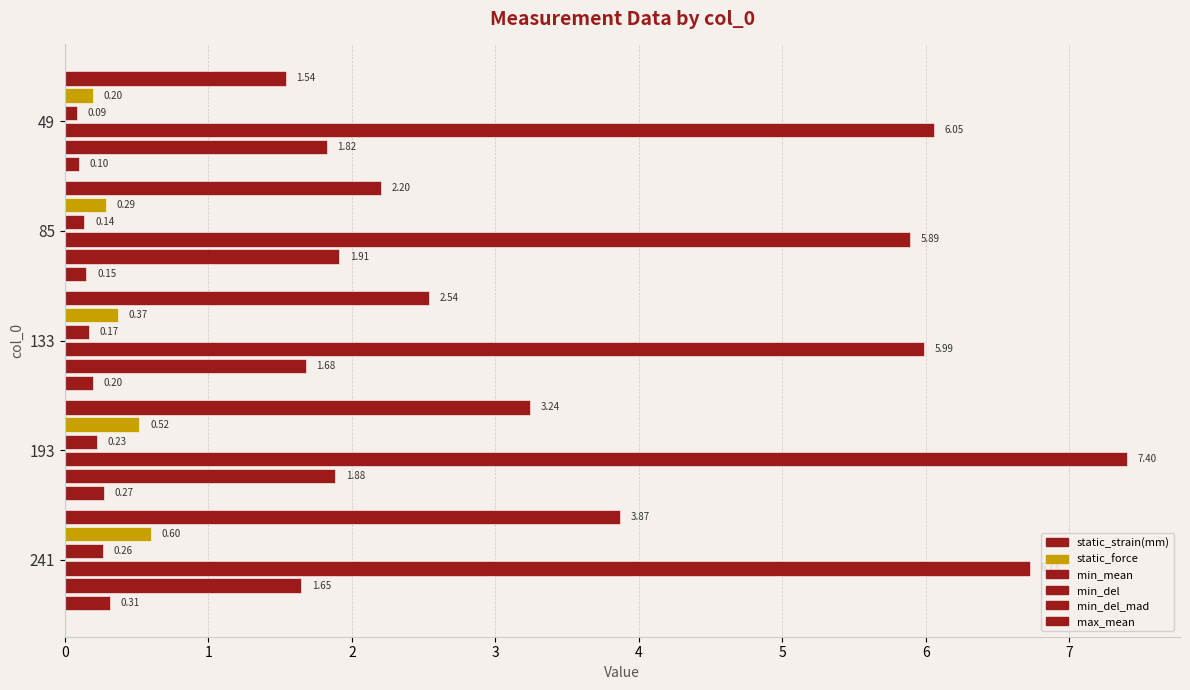

How many values in the min_del series are below 6?

2